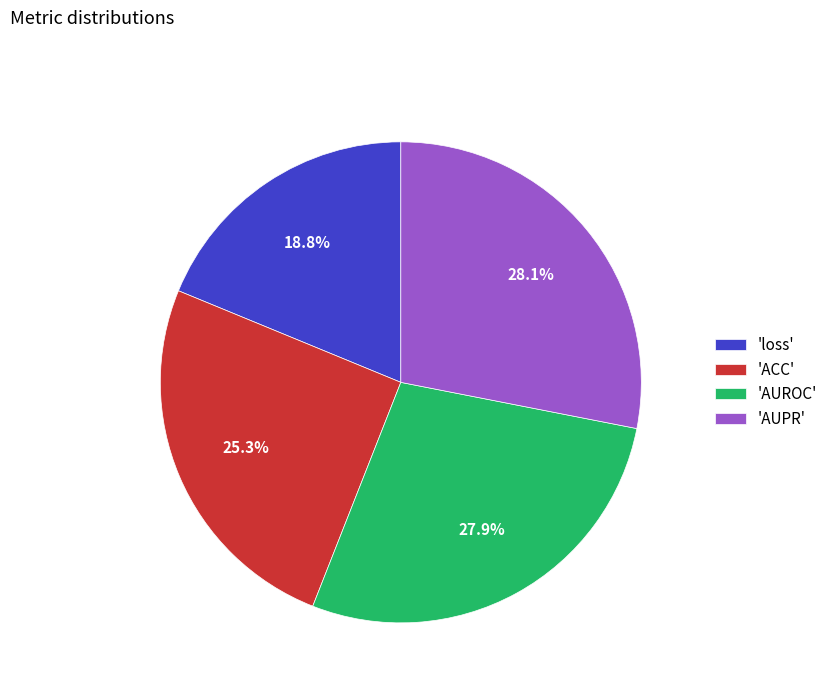

Which has a higher value, 'AUROC' or 'ACC'?

'AUROC'